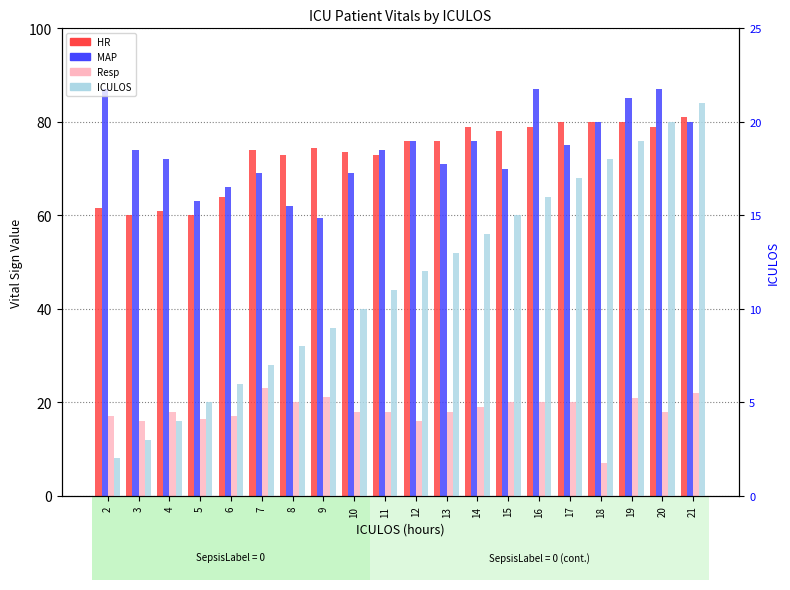

What is the sum of the HR values at 20 and 18?

159.0